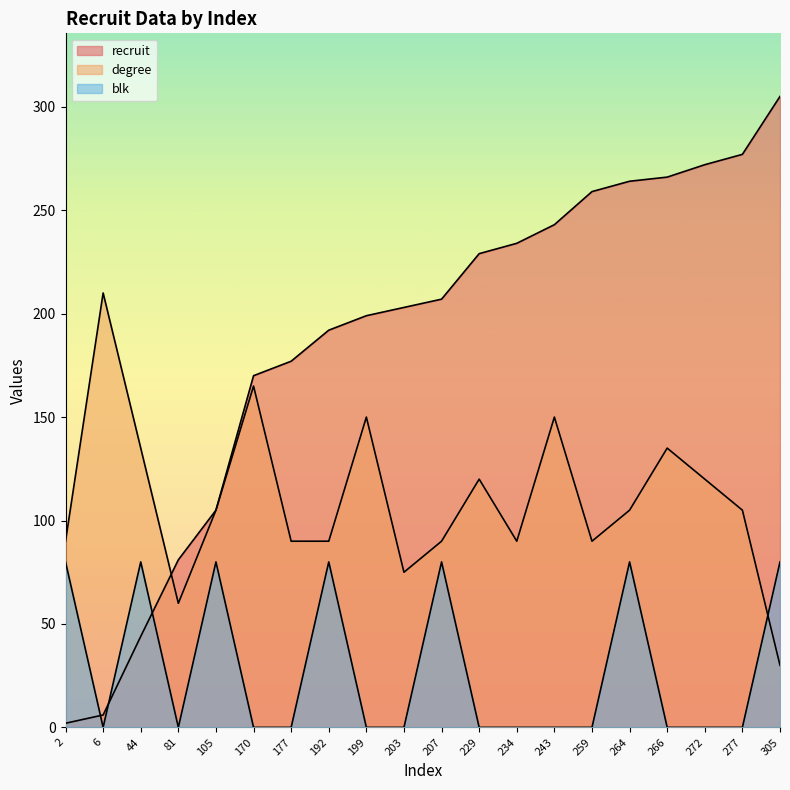

At which label is degree closest to 120?

229